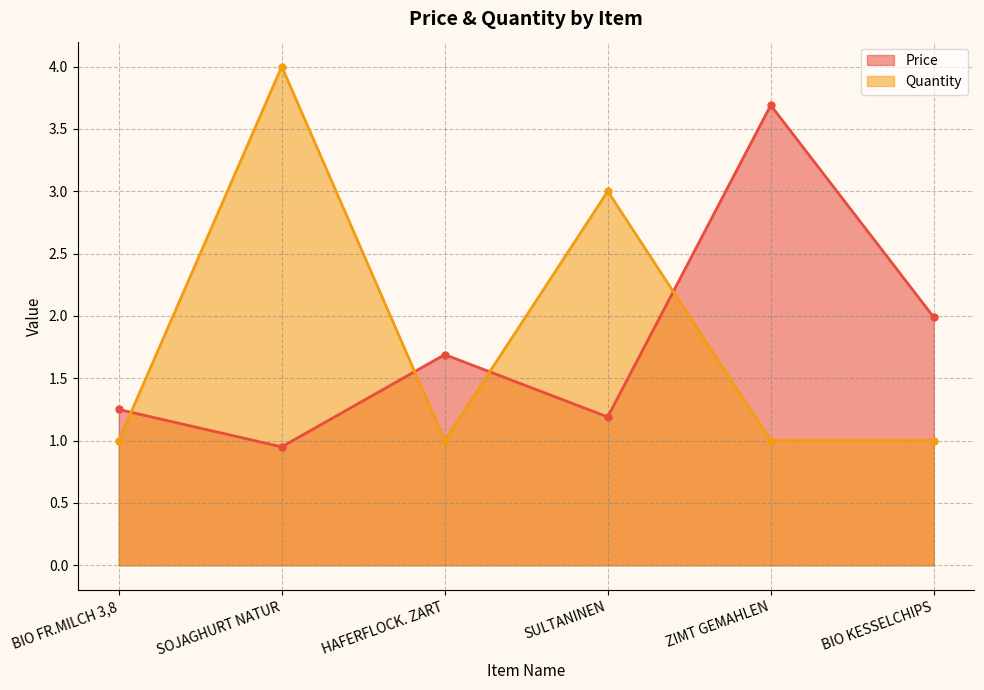

Which category has the highest value across all series?

SOJAGHURT NATUR